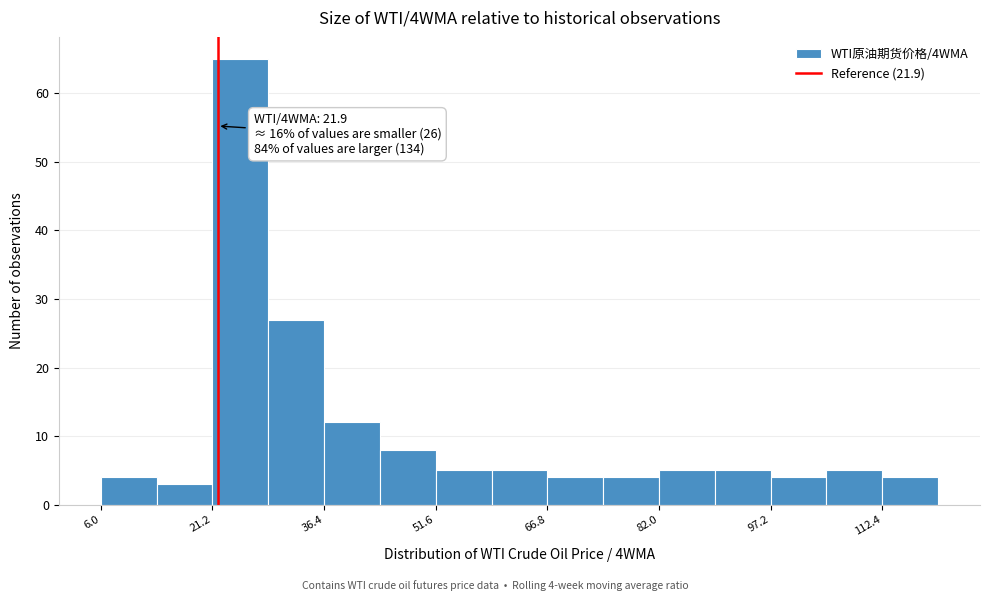

Around what value on the x-axis is the tallest bar? Give the approximate position of its centre, as read against the axis.

26